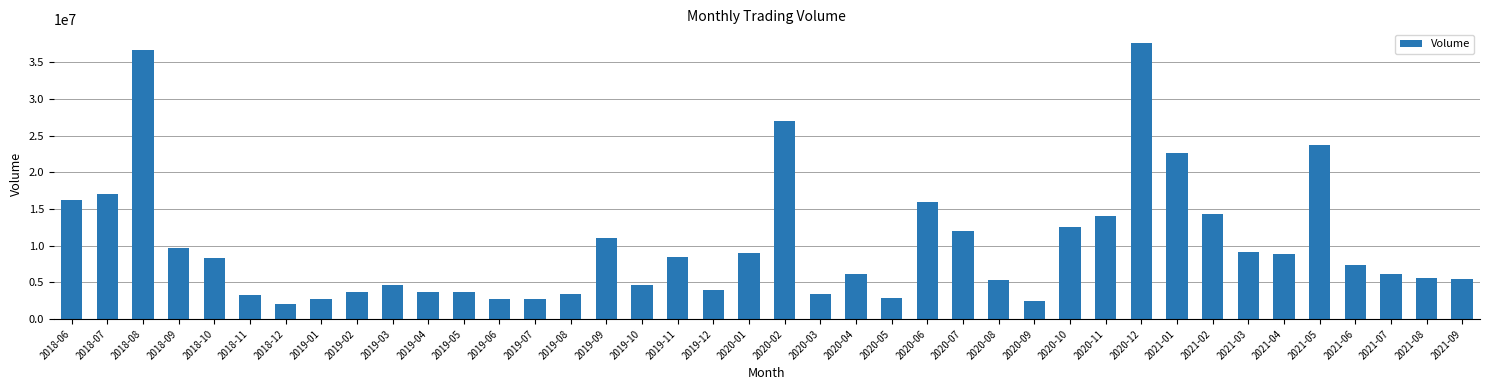

What is the sum of the values at 2020-05 and 2020-06?

18815670